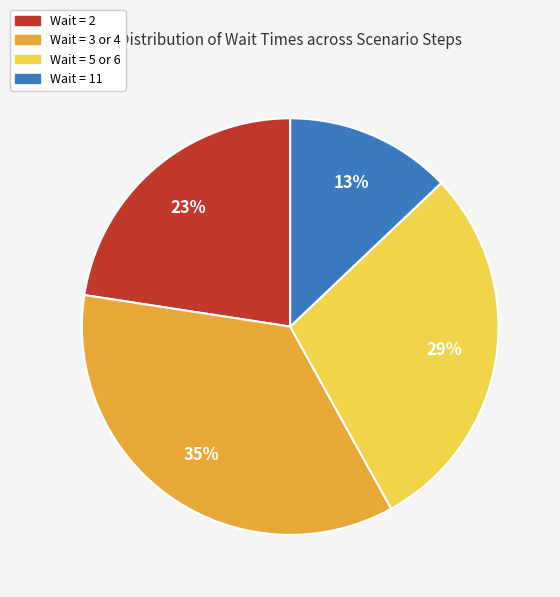

Does any single category account for the majority?

No